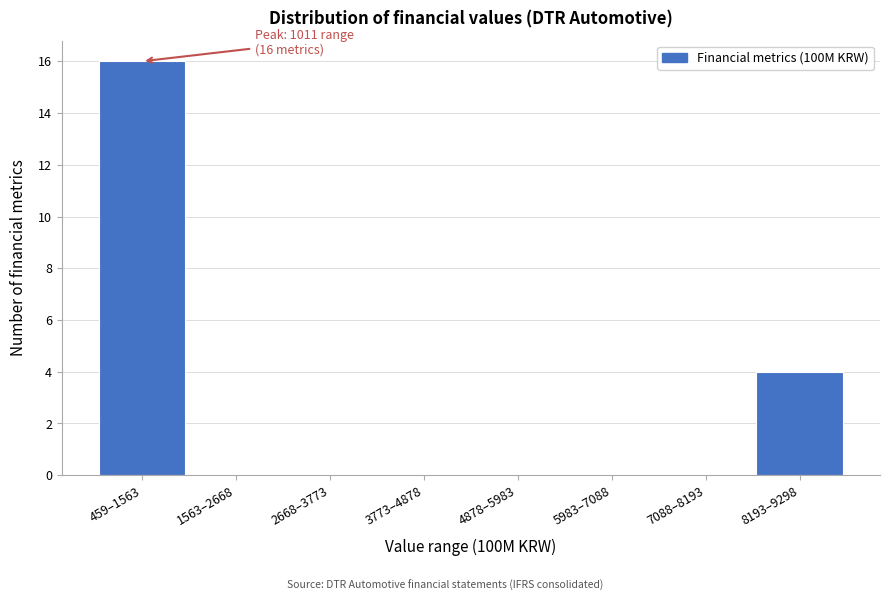

Reading right to left, extract all data points from this chart.

8193–9298=4	7088–8193=0	5983–7088=0	4878–5983=0	3773–4878=0	2668–3773=0	1563–2668=0	459–1563=16